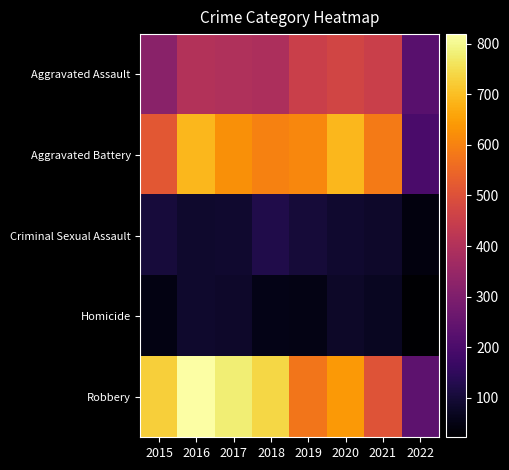

Which series has the largest total across all categories?

Robbery